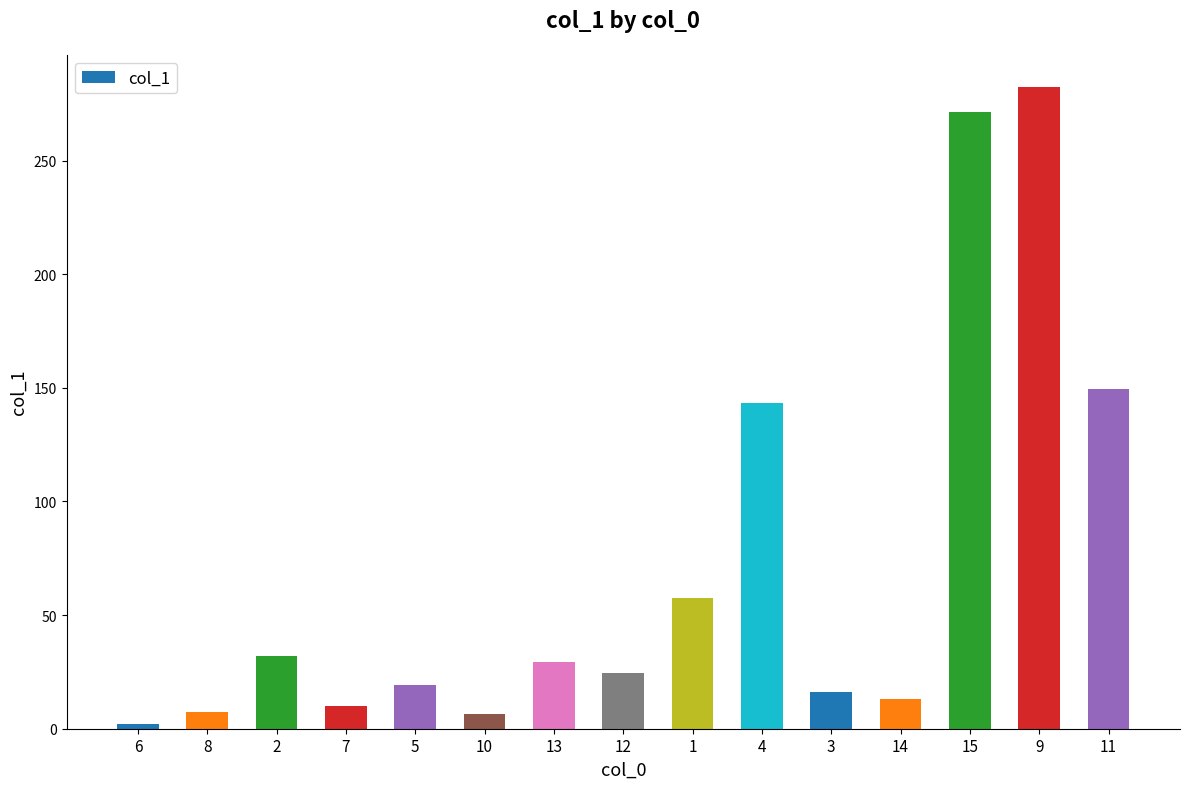

What position from the right is 4?

6